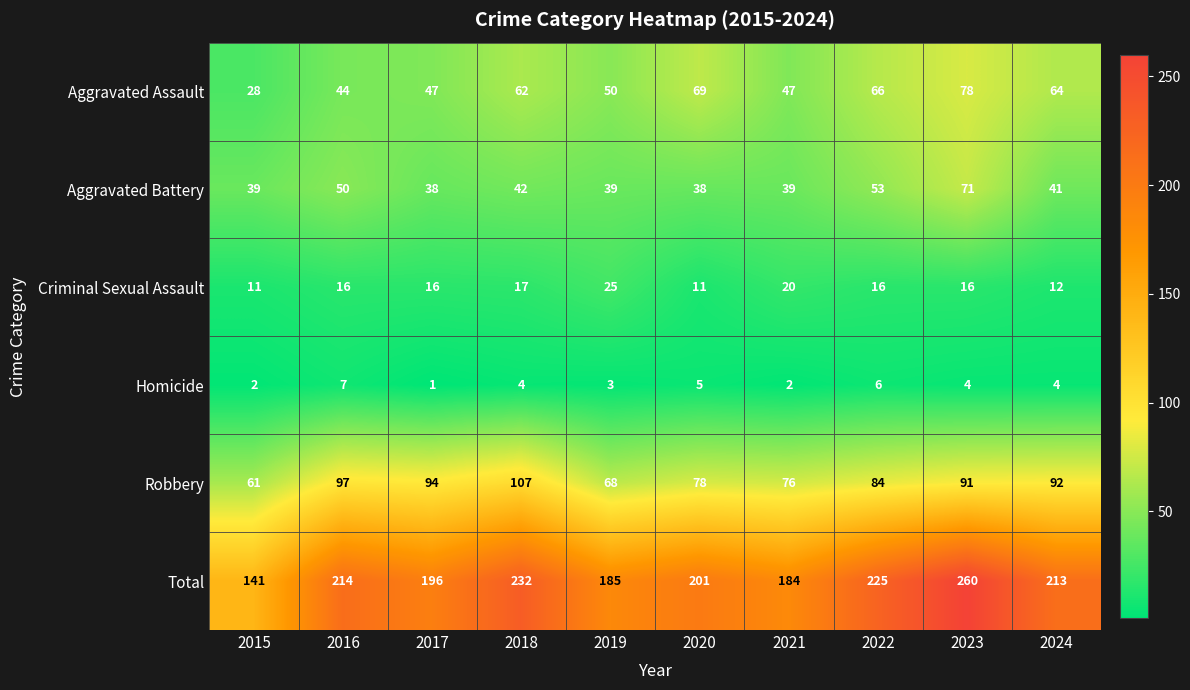

What is the difference between the maximum and minimum values in the Robbery series?

46